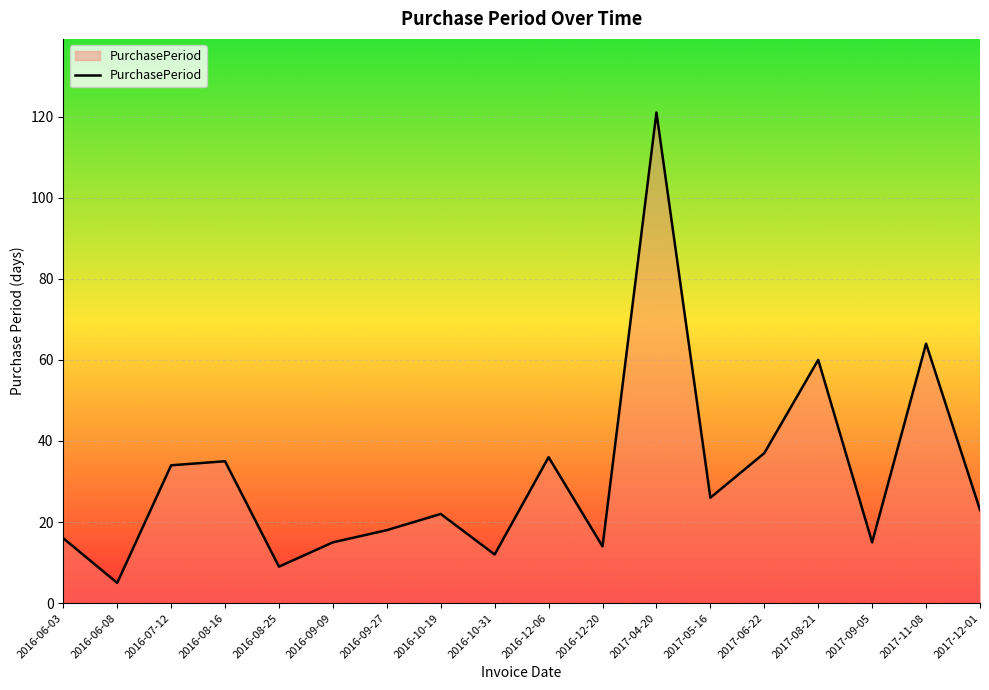

What position from the left is 2017-11-08?

17